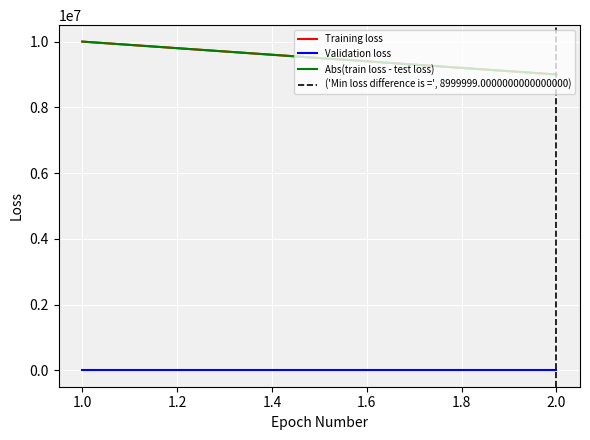

Does the chart display data point markers on the line(s)?

No